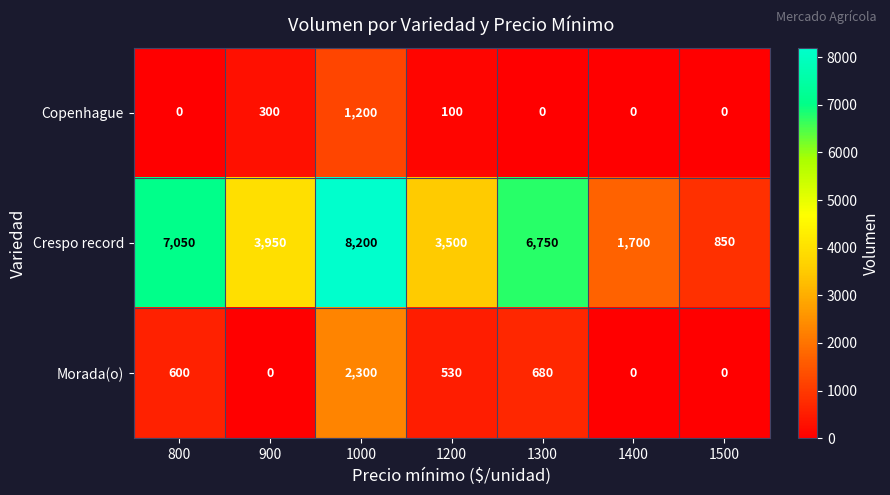

Reading left to right, transcribe all the data shown in this chart.

Copenhague: 0	300	1200	100	0	0	0
Crespo record: 7050	3950	8200	3500	6750	1700	850
Morada(o): 600	0	2300	530	680	0	0